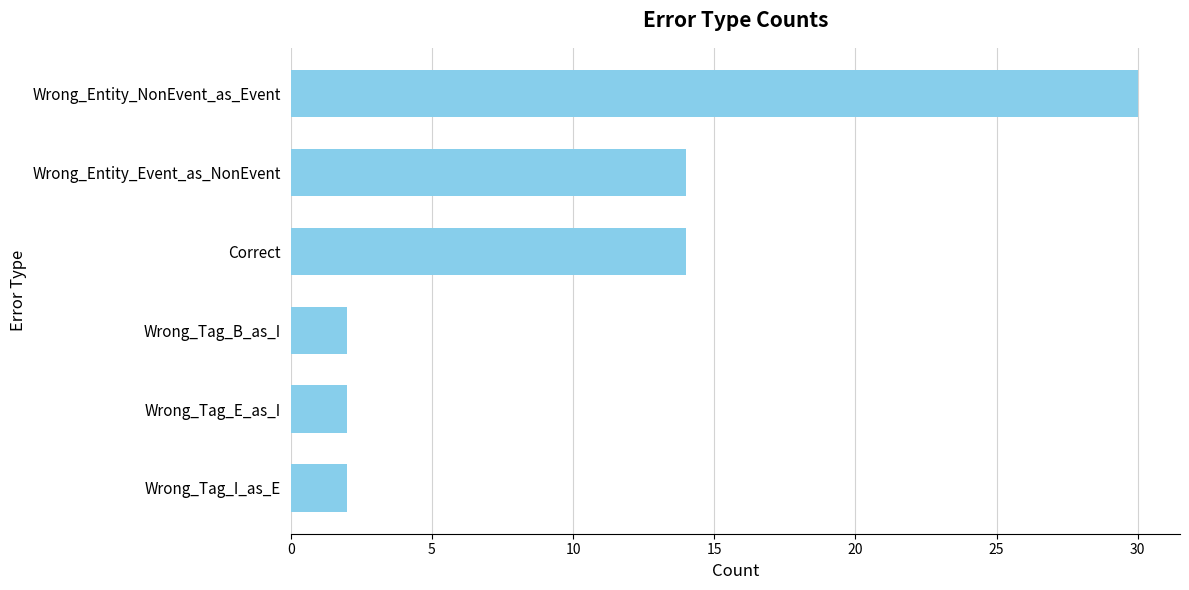

What is the change in value from Wrong_Tag_I_as_E to Wrong_Entity_Event_as_NonEvent?

+12